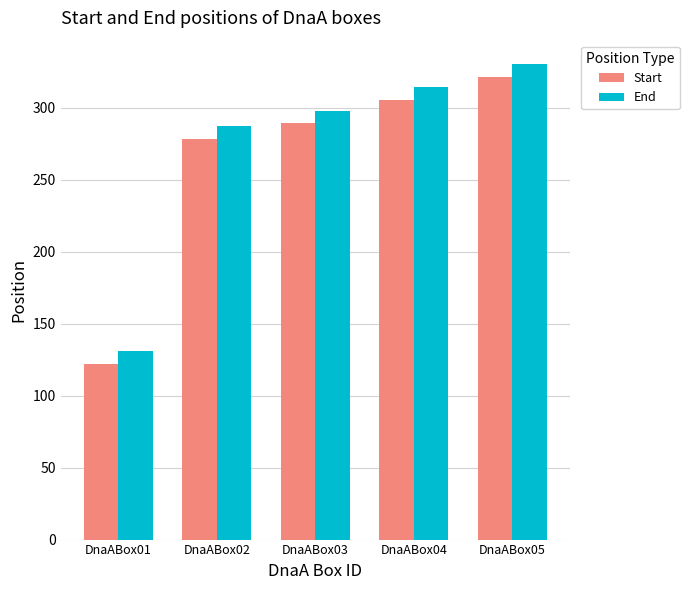

What is the sum of the End values at DnaABox05 and DnaABox03?

628